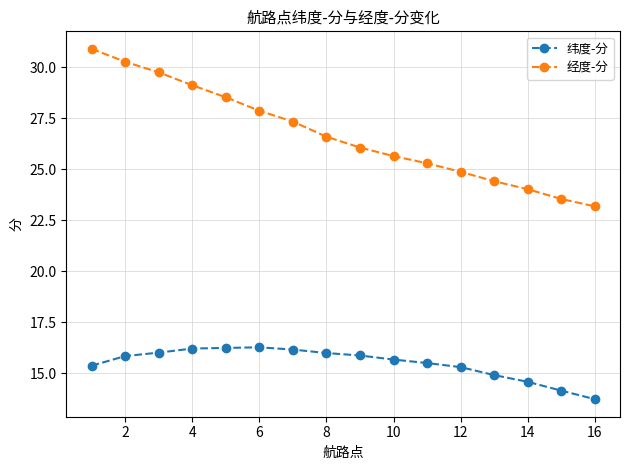

How many data points does each series have?

16